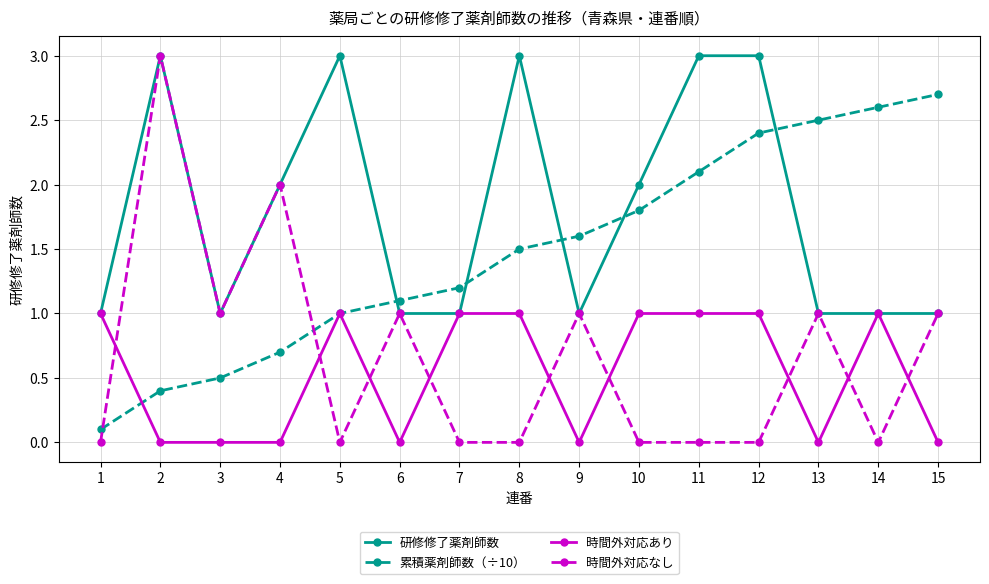

Reading right to left, list all the values displayed in this chart.

研修修了薬剤師数: 1.0	1.0	1.0	3.0	3.0	2.0	1.0	3.0	1.0	1.0	3.0	2.0	1.0	3.0	1.0
累積薬剤師数（÷10）: 2.7	2.6	2.5	2.4	2.1	1.8	1.6	1.5	1.2	1.1	1.0	0.7	0.5	0.4	0.1
時間外対応あり: 0.0	1.0	0.0	1.0	1.0	1.0	0.0	1.0	1.0	0.0	1.0	0.0	0.0	0.0	1.0
時間外対応なし: 1.0	0.0	1.0	0.0	0.0	0.0	1.0	0.0	0.0	1.0	0.0	2.0	1.0	3.0	0.0